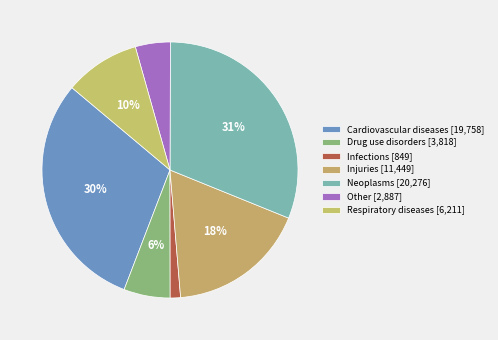

To the nearest percent, what portion does Infections represent?

1%